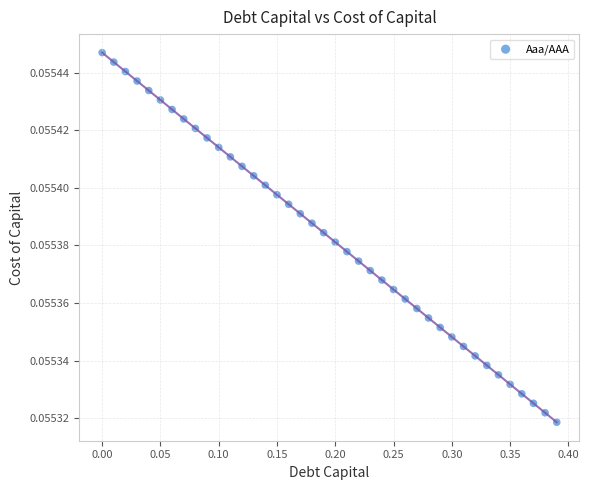

What is the range of X values (max minus min)?

0.4